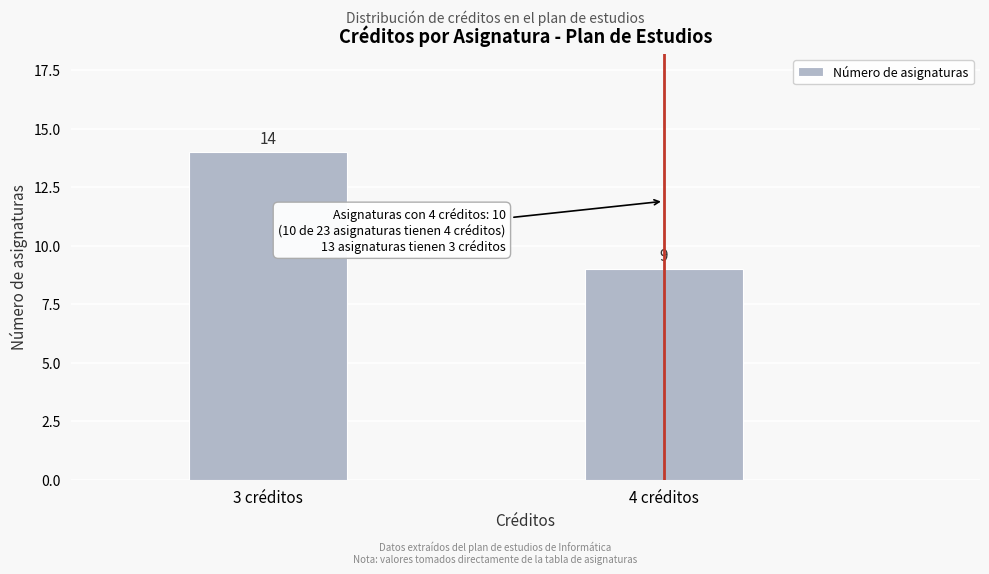

Reading left to right, transcribe all the data shown in this chart.

3 créditos=14	4 créditos=9